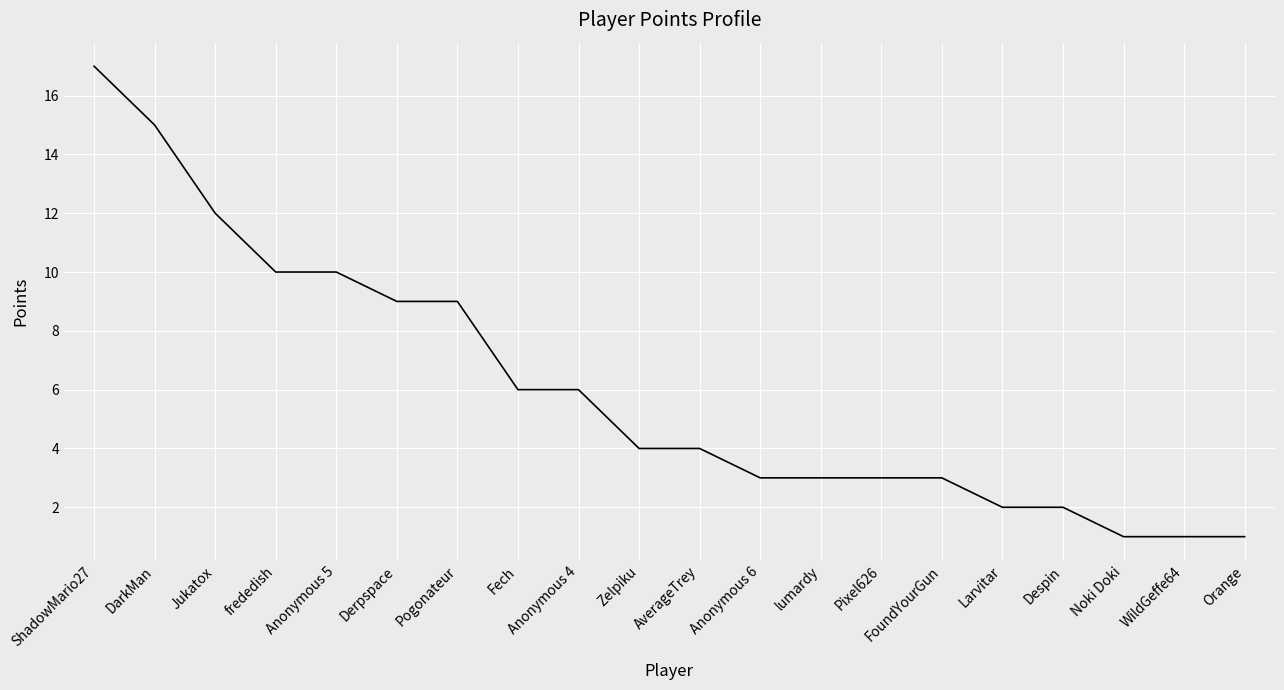

What position from the right is Derpspace?

15